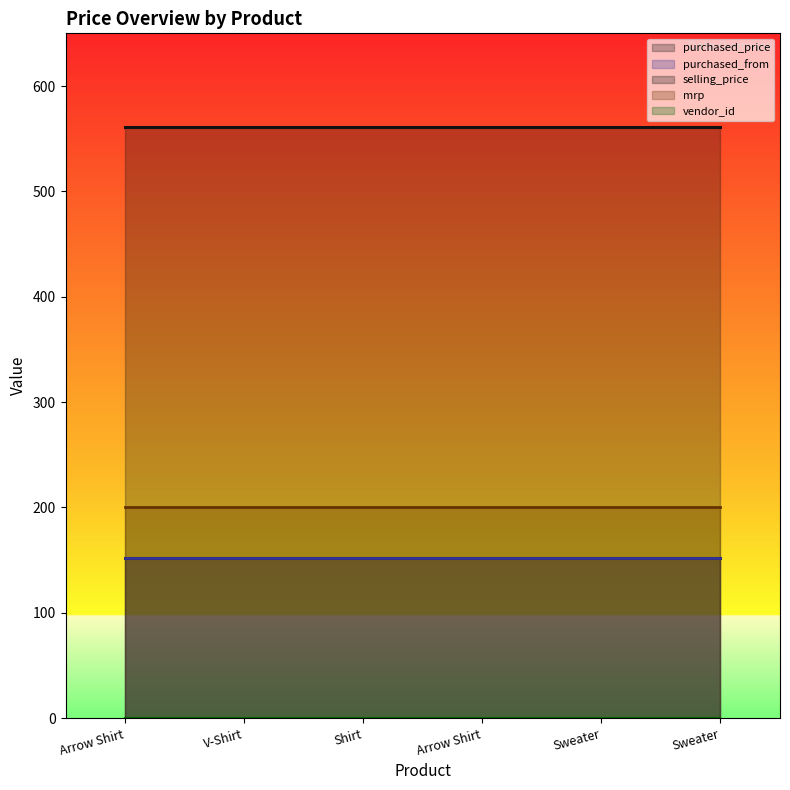

What are all the series names shown in the legend?

purchased_price, purchased_from, selling_price, mrp, vendor_id